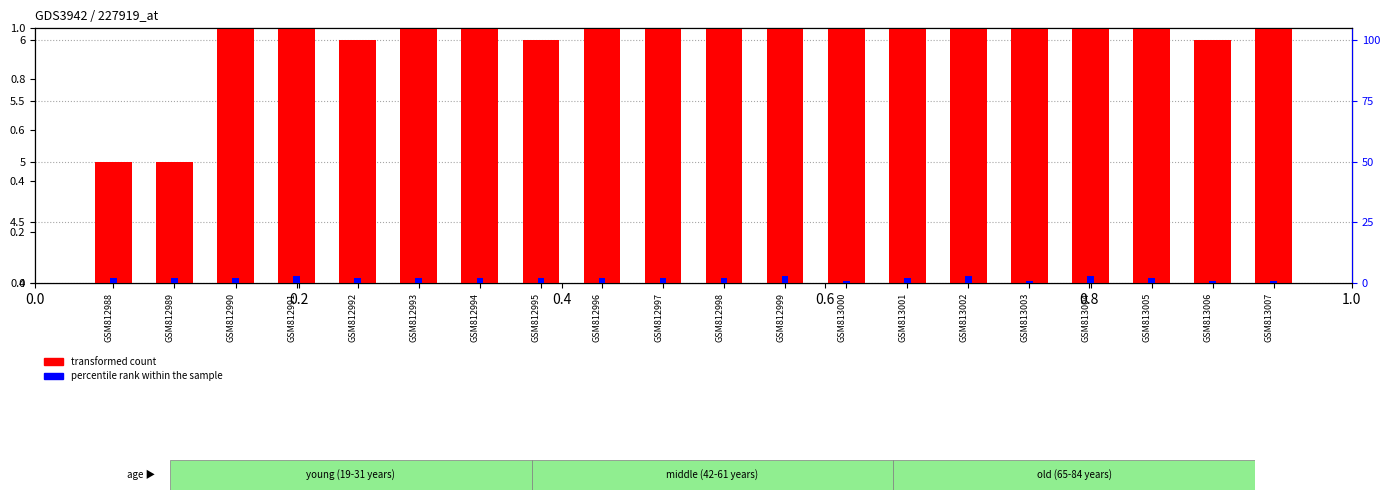

Is it true that percentile rank within the sample equals 2 at GSM812992?

True